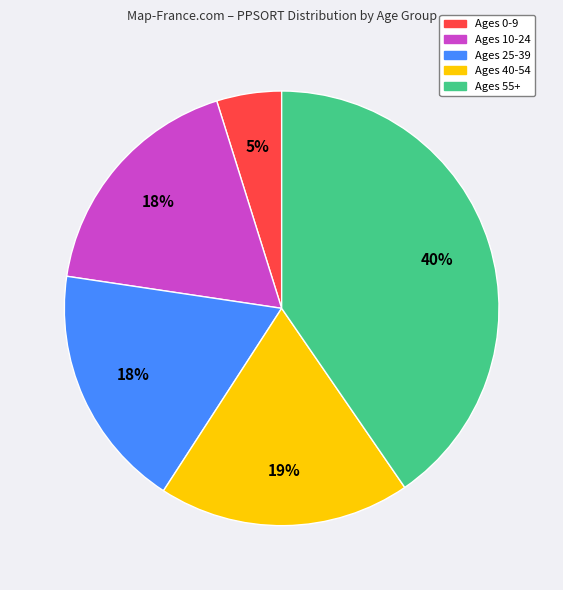

To the nearest percent, what is the average slice percentage?

20%